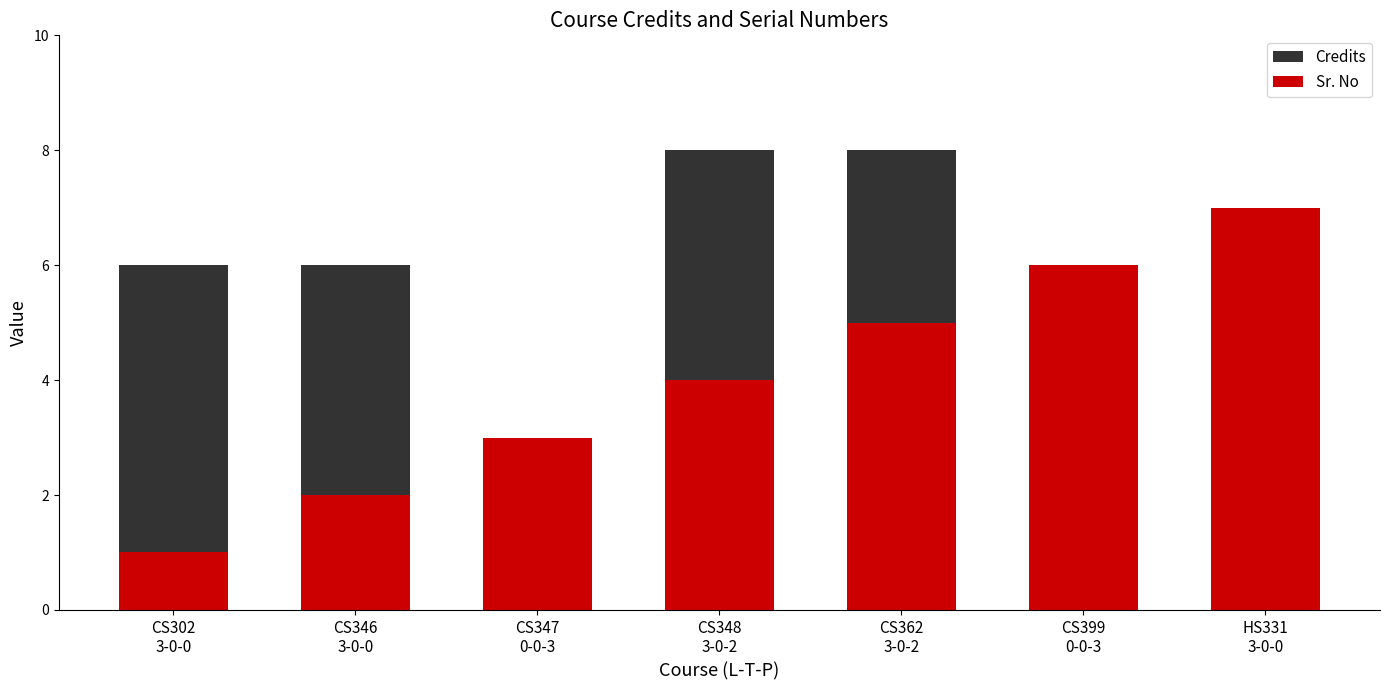

What is the minimum value shown in the chart?

1